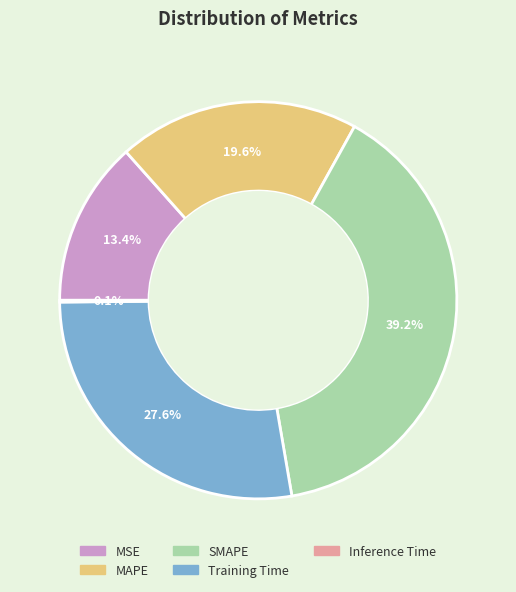

What portion of the pie excludes SMAPE?

60.8%